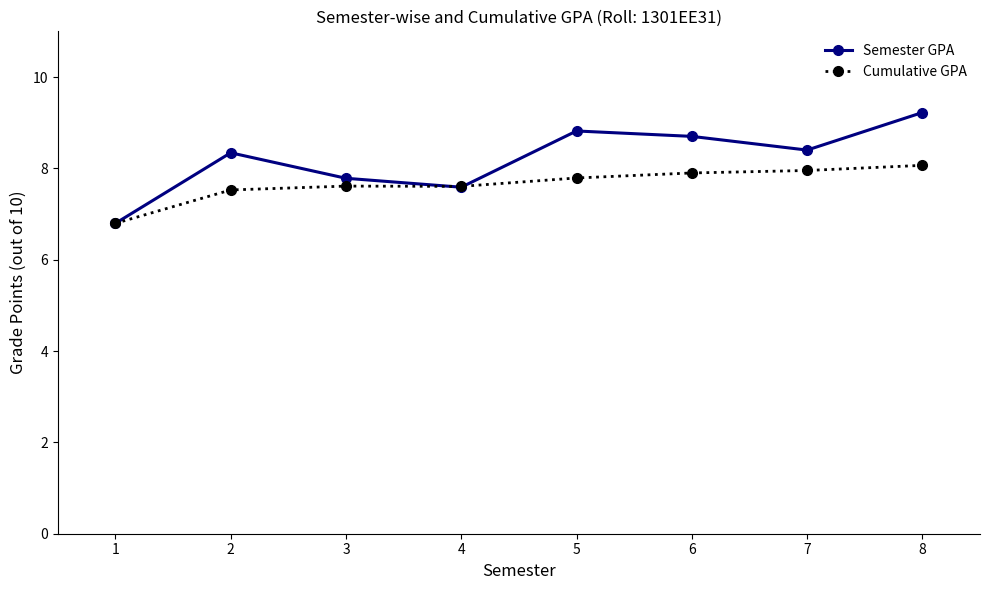

List the series in order of their peak value, lowest first.

Cumulative GPA, Semester GPA